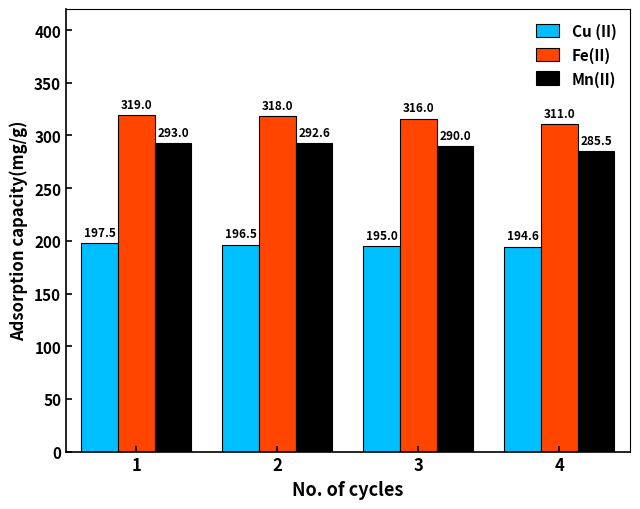

At which category is the sum across all series the highest?

1